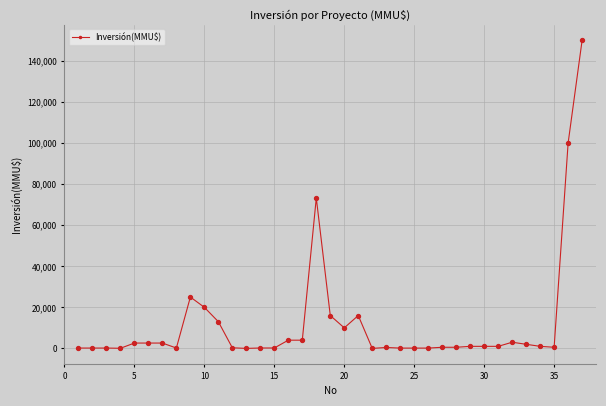

True or false: the data has more than 2 interior local peaks.

True